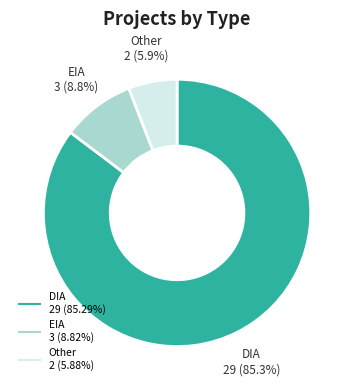

Combined, do Other and DIA account for over 50%?

Yes